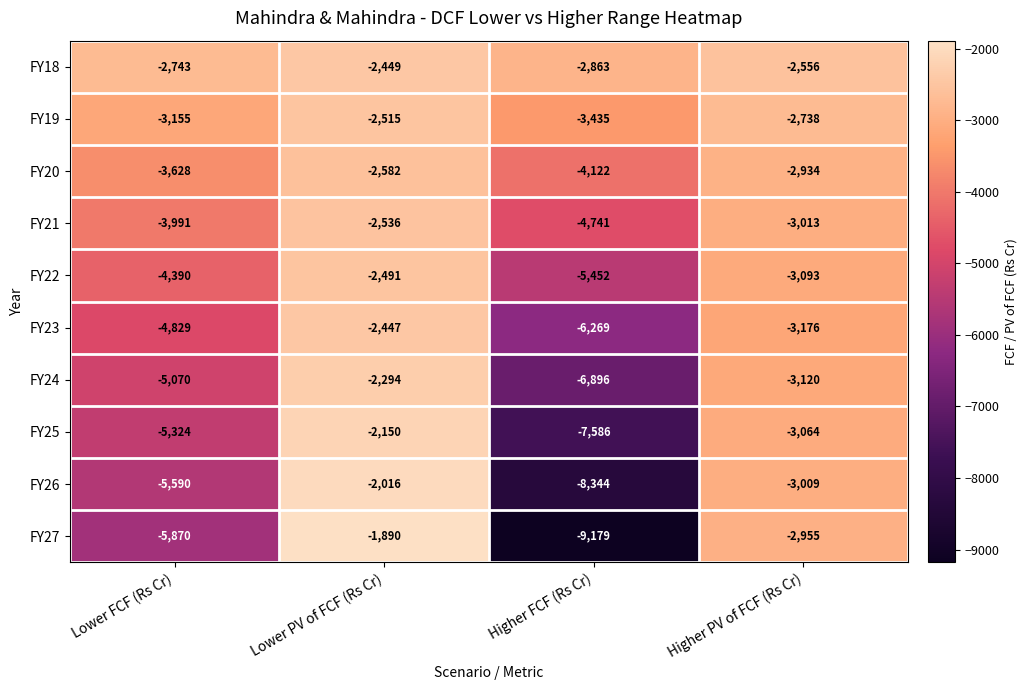

What is the difference between the highest and lowest values at Higher PV of FCF (Rs Cr)?

620